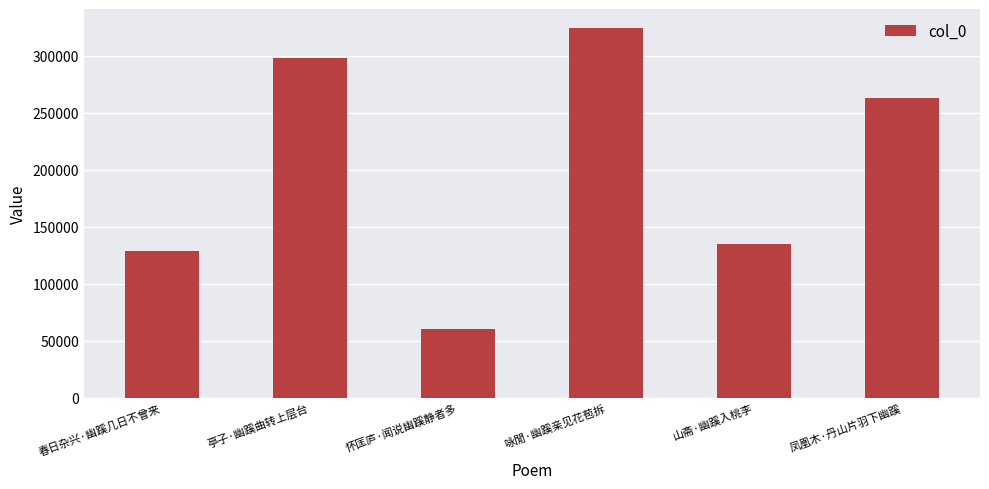

Rank the categories by value from lowest to highest.

怀匡庐·闻说幽蹊静者多, 春日杂兴·幽蹊几日不曾来, 山斋·幽蹊入桃李, 凤凰木·丹山片羽下幽蹊, 亭子·幽蹊曲转上层台, 咏閒·幽蹊亲见花苞拆